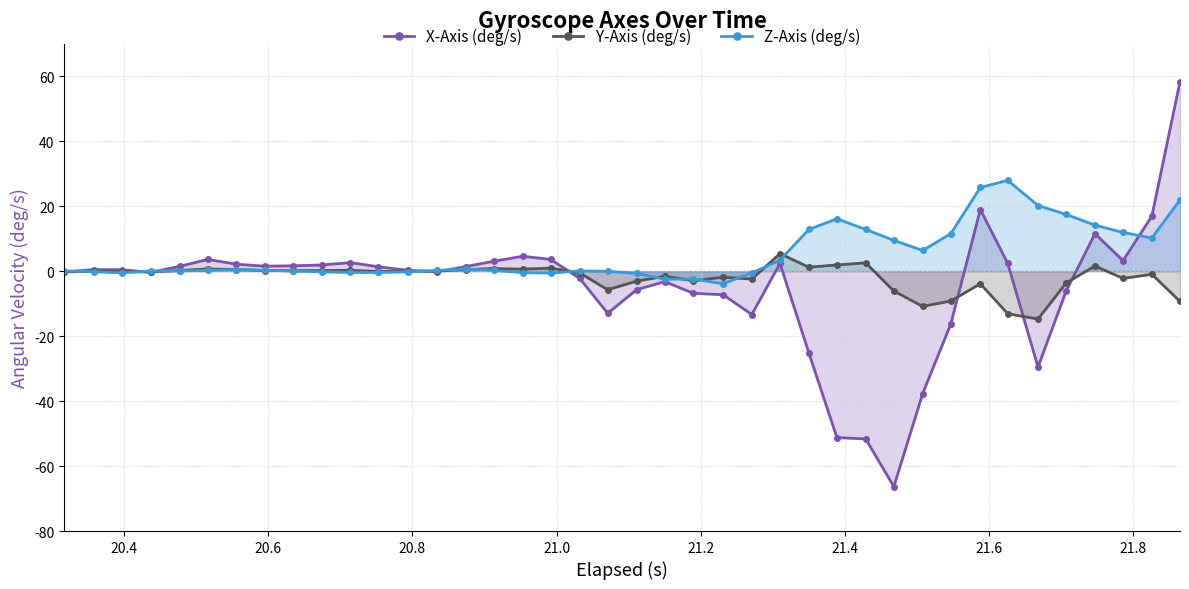

In Y-Axis (deg/s), how many points are lower than both neighbors (excluding endpoints)?

11